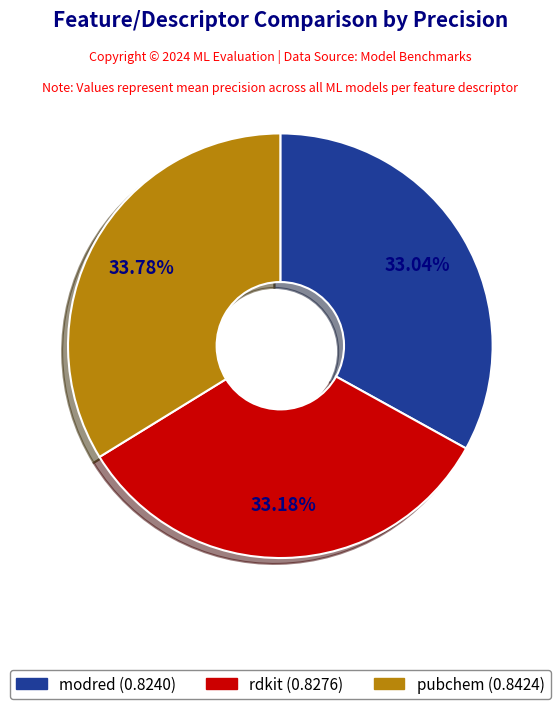

Combined, what portion of the pie is pubchem and modred?

66.8%